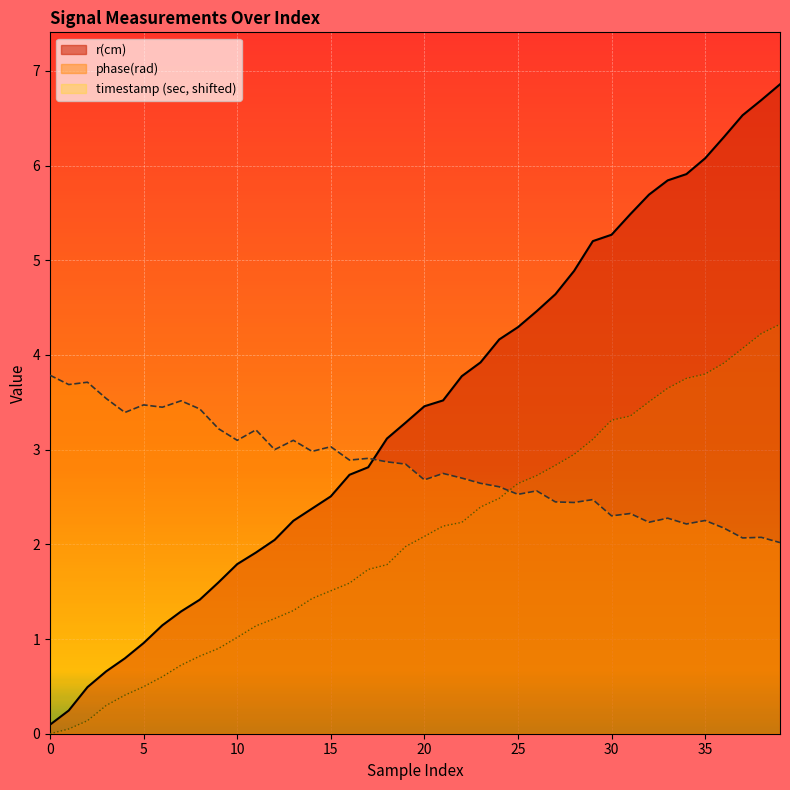

Is the value of phase(rad) at 39 greater than the value of r(cm) at 11?

Yes